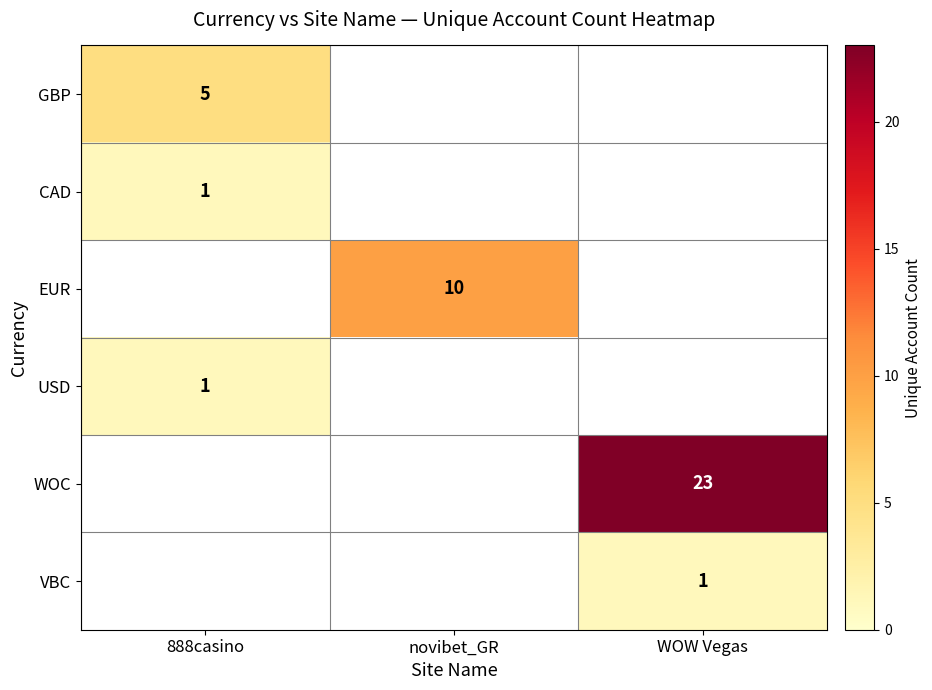

The value of USD at 888casino is 1. True or false?

True